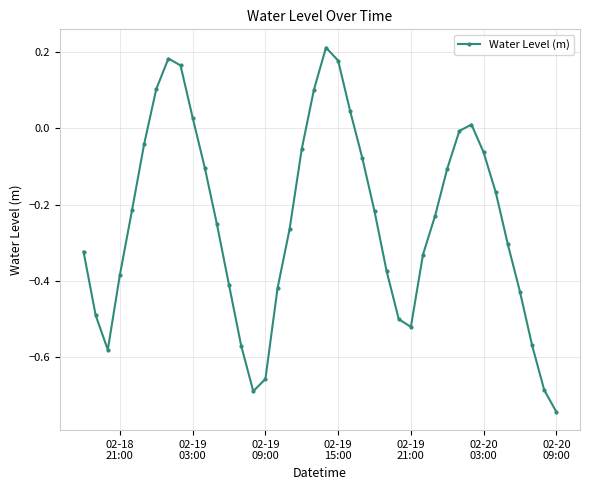

What is the value of the 7th point from the left?

0.1